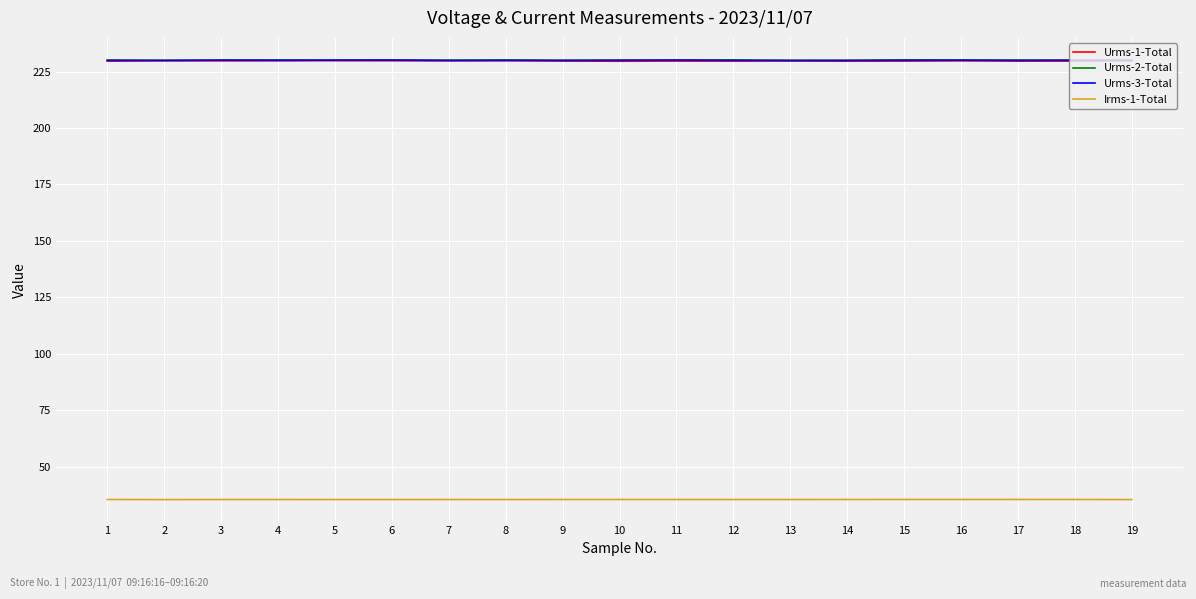

What is the average value of the Irms-1-Total series?

35.6